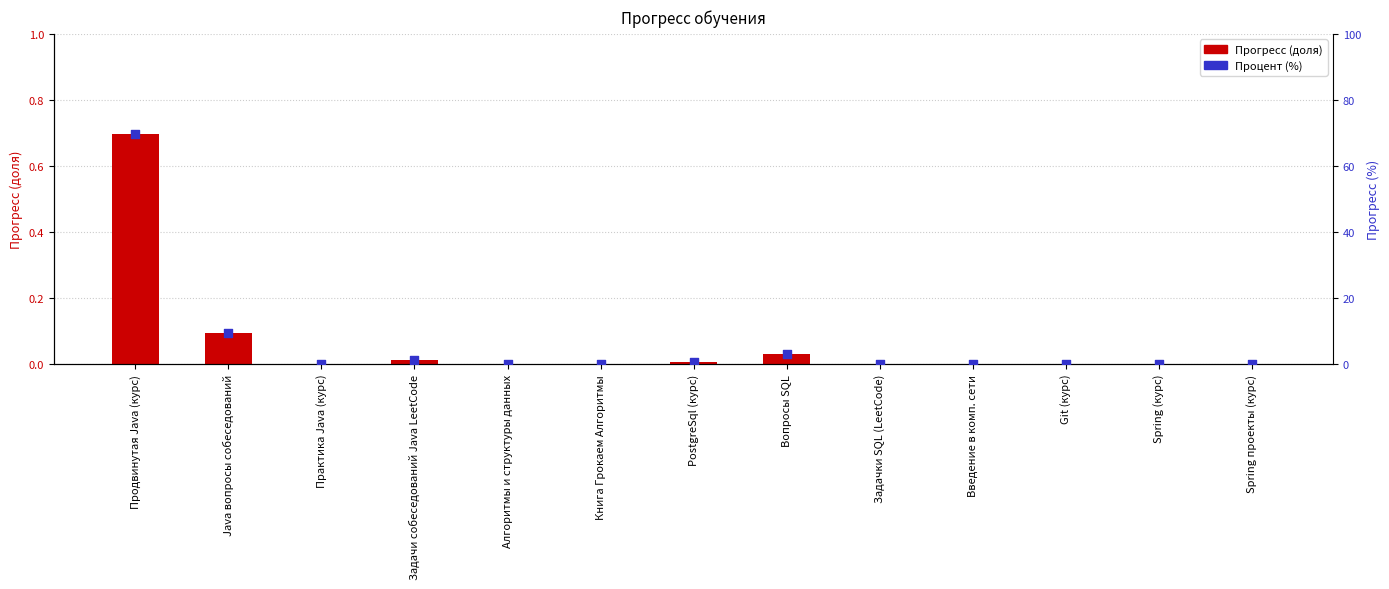

Which series has the largest total across all categories?

Процент (%)